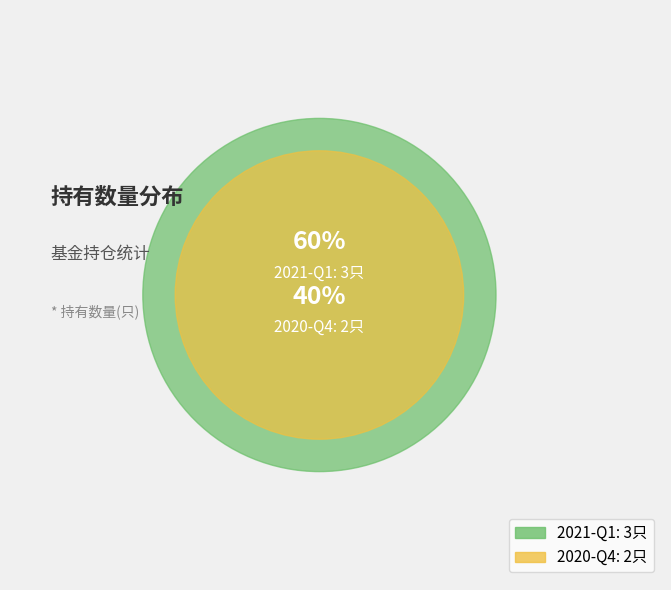

Combined, what portion of the pie is 2020-Q4 and 2021-Q1?

100.0%